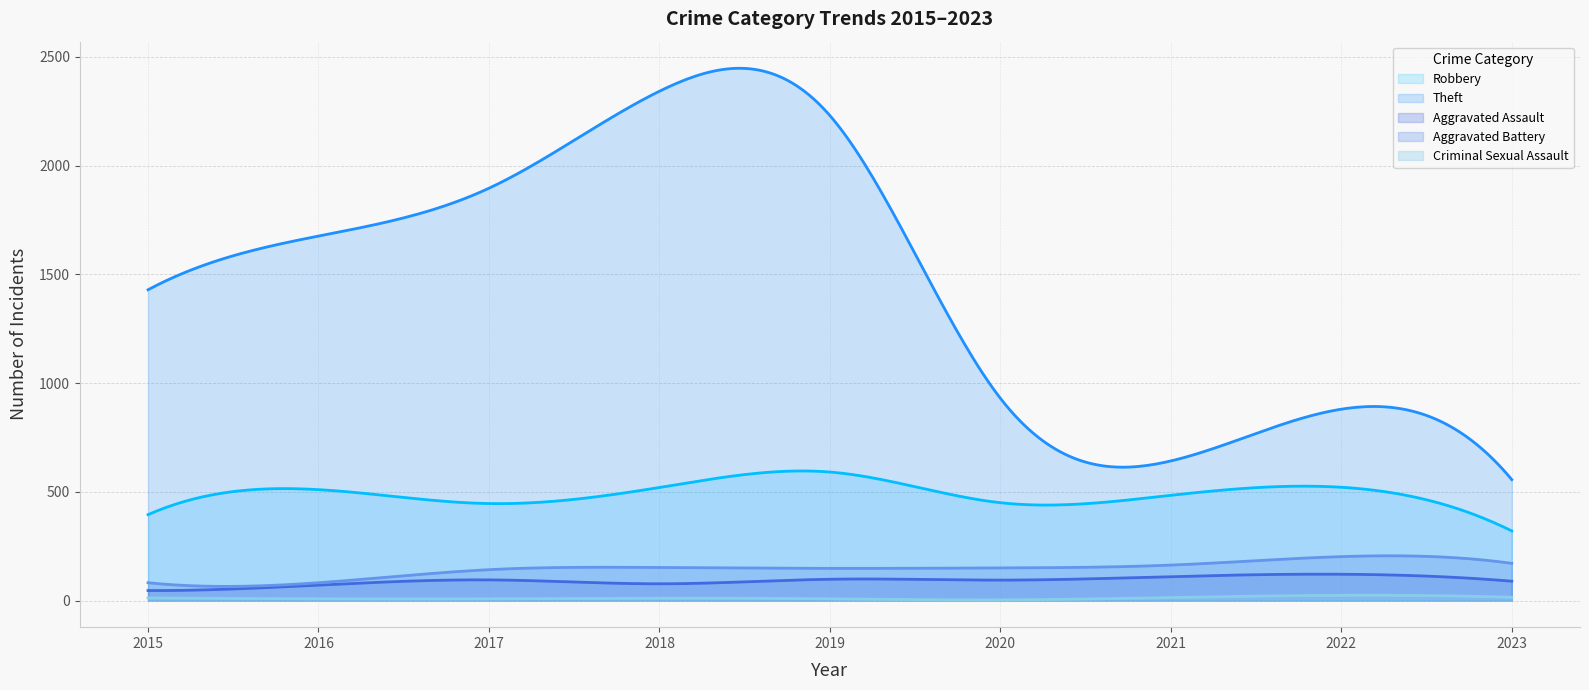

Reading left to right, transcribe all the data shown in this chart.

Robbery: 2015=395	2016=510	2017=446	2018=520	2019=591	2020=450	2021=484	2022=521	2023=320
Theft: 2015=1429	2016=1676	2017=1896	2018=2342	2019=2230	2020=930	2021=642	2022=880	2023=556
Aggravated Assault: 2015=46	2016=71	2017=95	2018=77	2019=98	2020=94	2021=110	2022=121	2023=89
Aggravated Battery: 2015=82	2016=82	2017=142	2018=152	2019=148	2020=150	2021=163	2022=202	2023=171
Criminal Sexual Assault: 2015=12	2016=8	2017=8	2018=11	2019=8	2020=3	2021=14	2022=24	2023=15